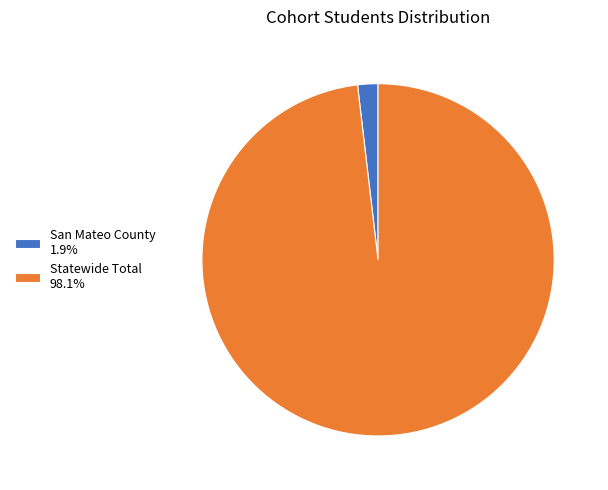

Which has a higher value, Statewide Total or San Mateo County?

Statewide Total